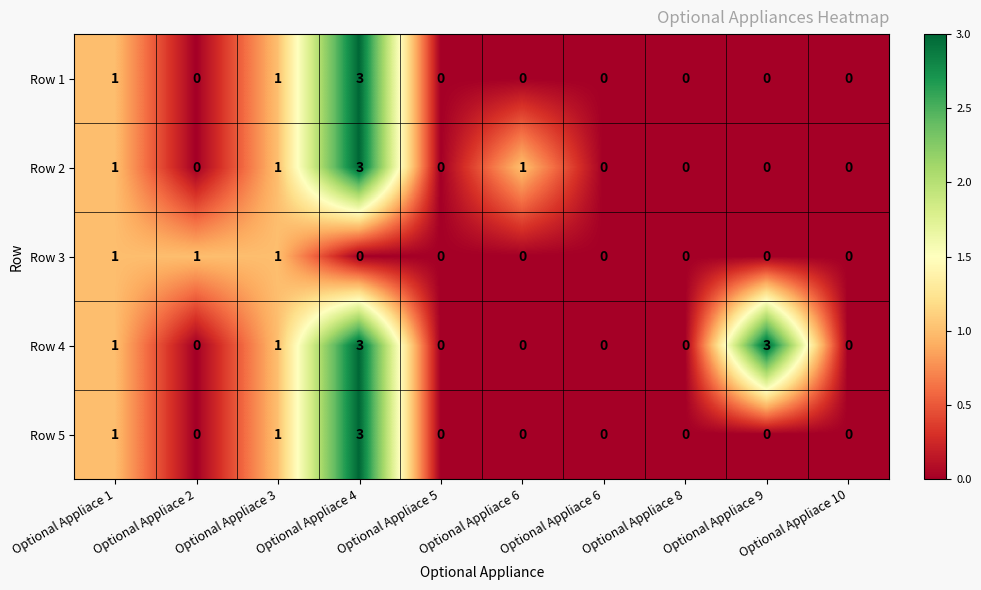

How many categories are shown in the chart?

10